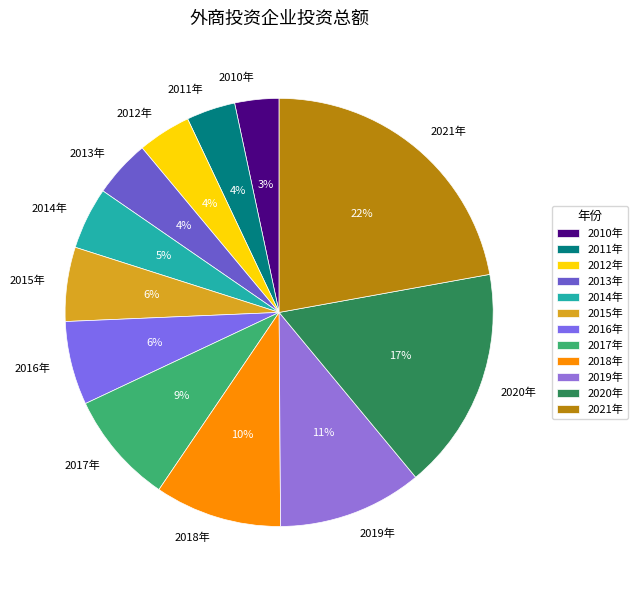

To the nearest percent, what portion does 2013年 represent?

4%